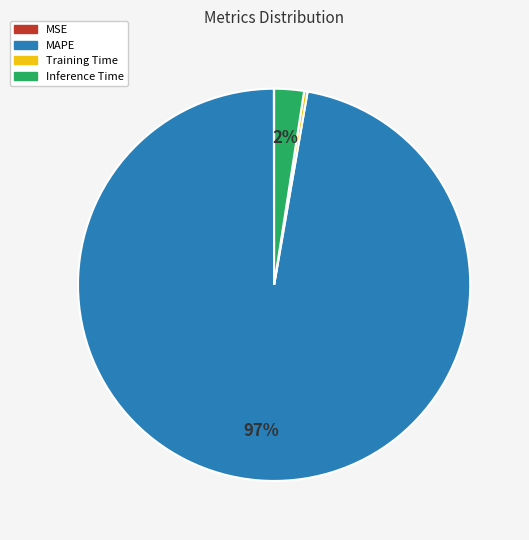

Is Training Time the majority of the pie?

No